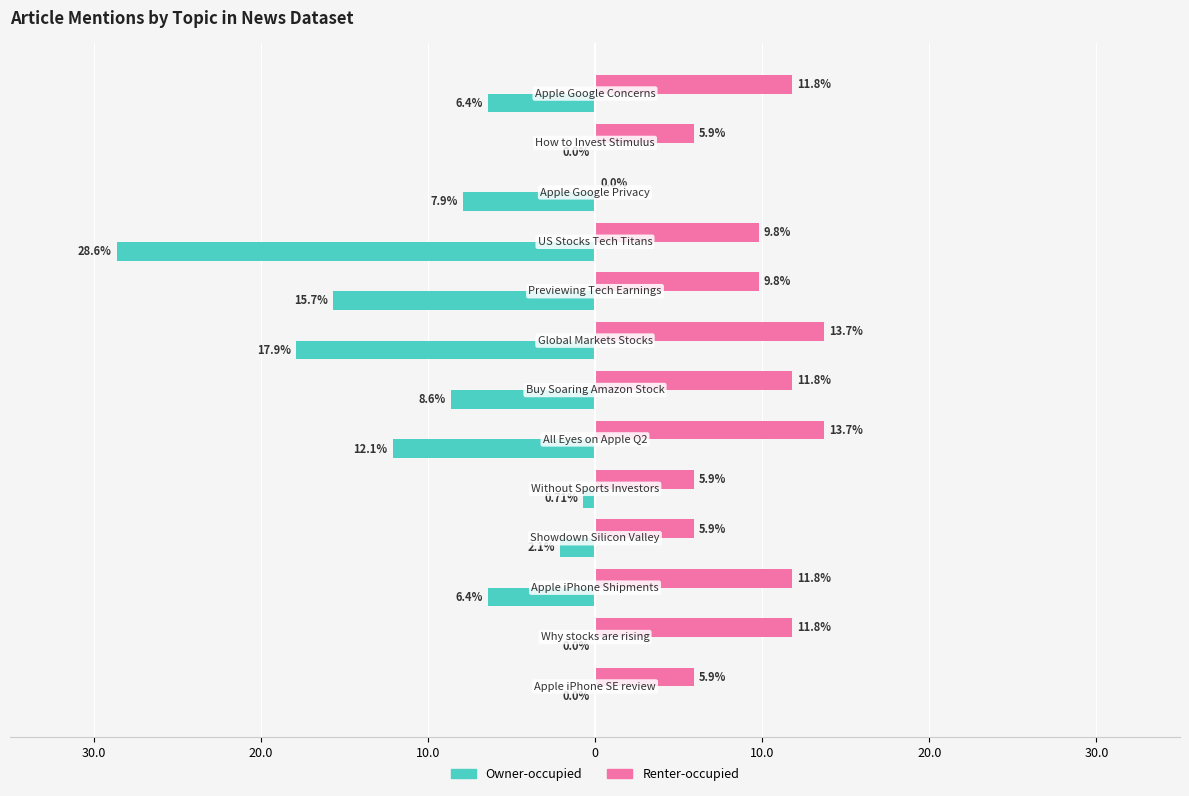

Which series has the largest range (max minus min)?

Owner-occupied